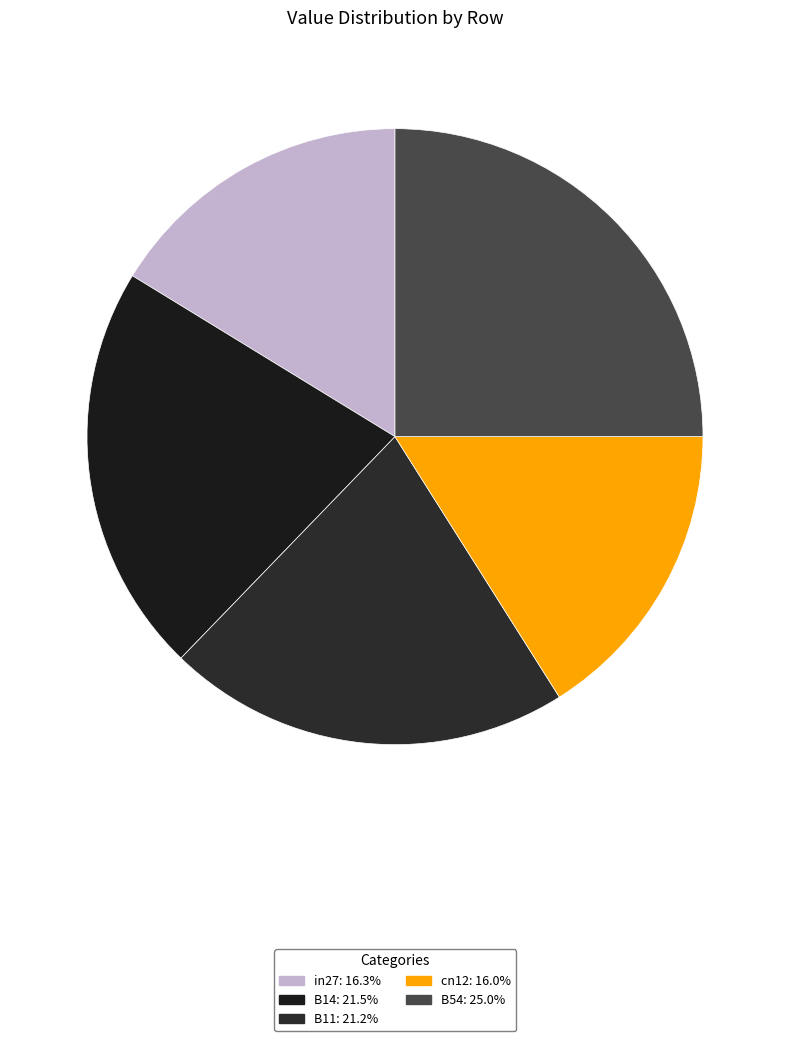

Is there any slice that represents more than half of the pie?

No